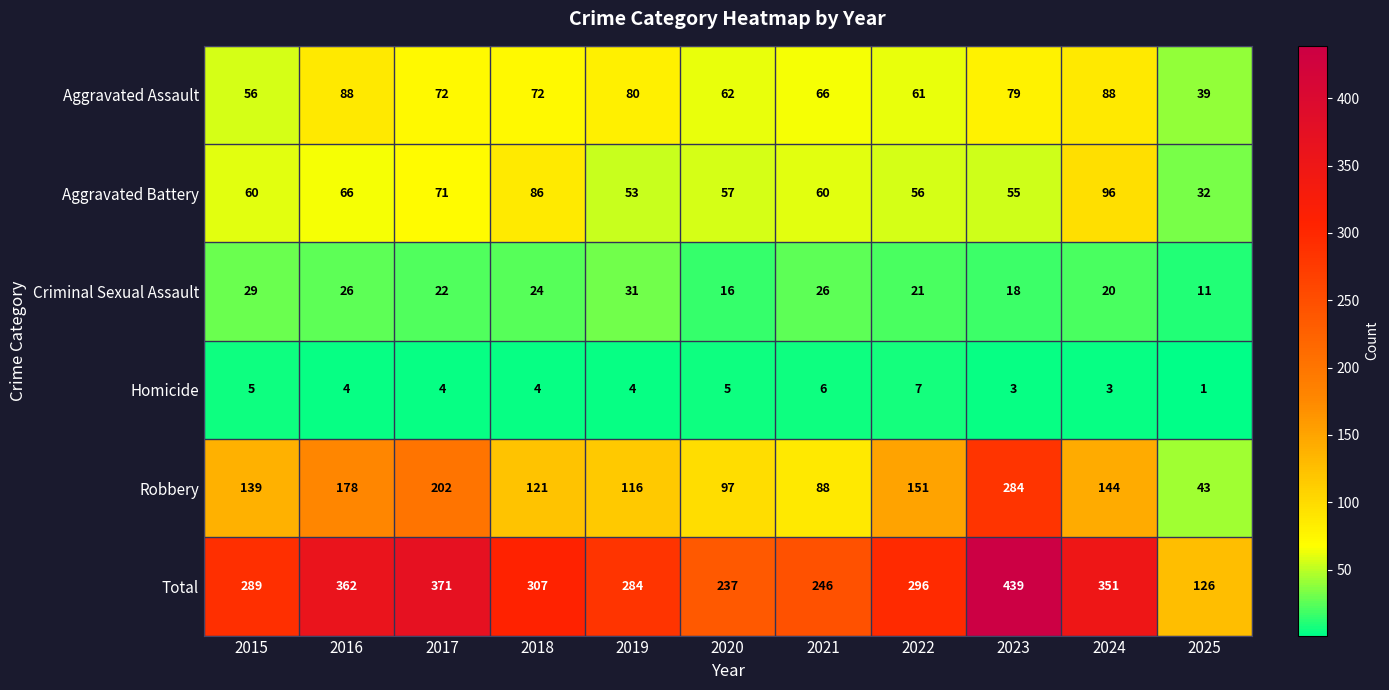

Where is Total nearest to the value 282?

2019